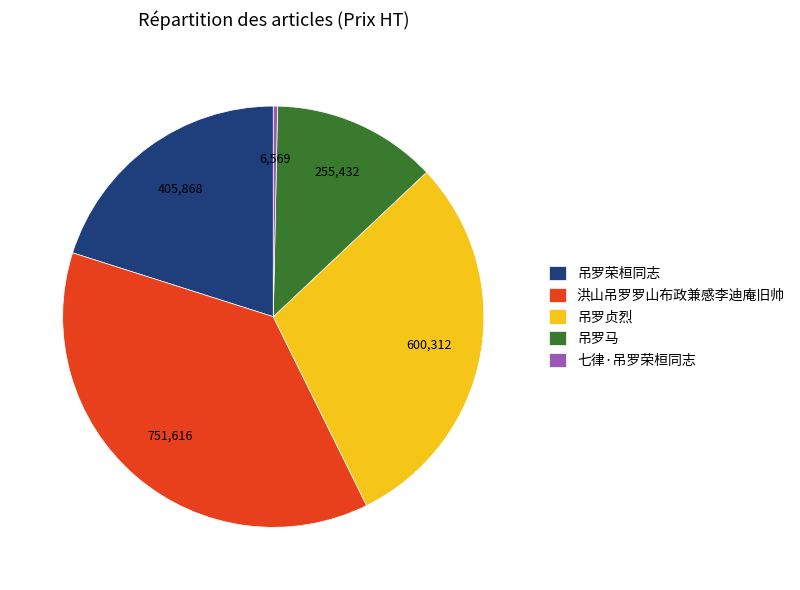

What is the smallest slice in the pie chart?

七律·吊罗荣桓同志